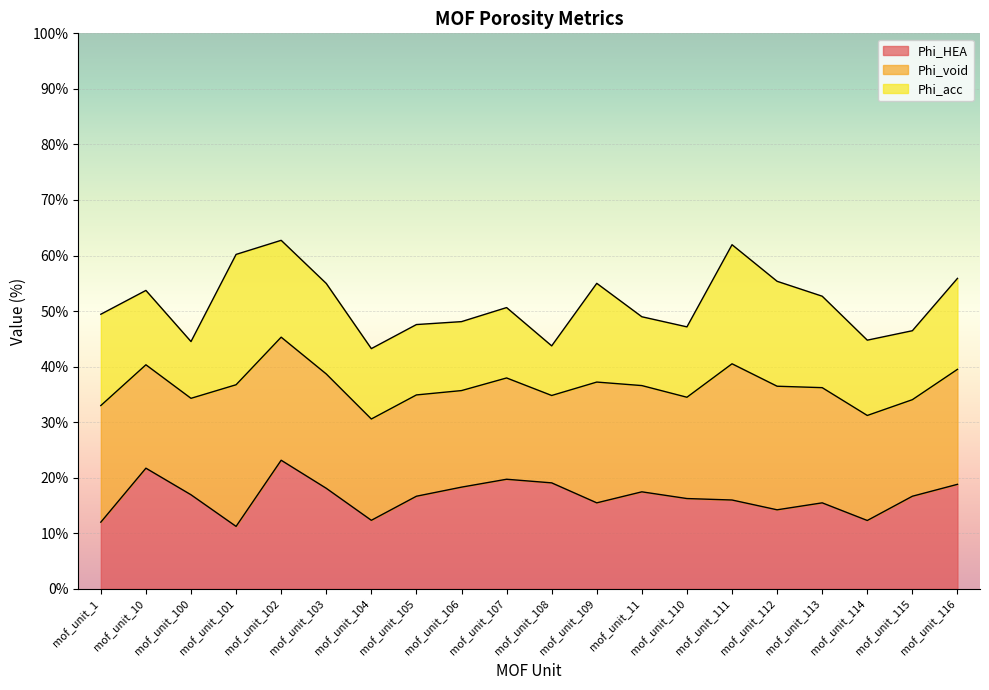

In Phi_void, how many points are lower than both neighbors (excluding endpoints)?

5